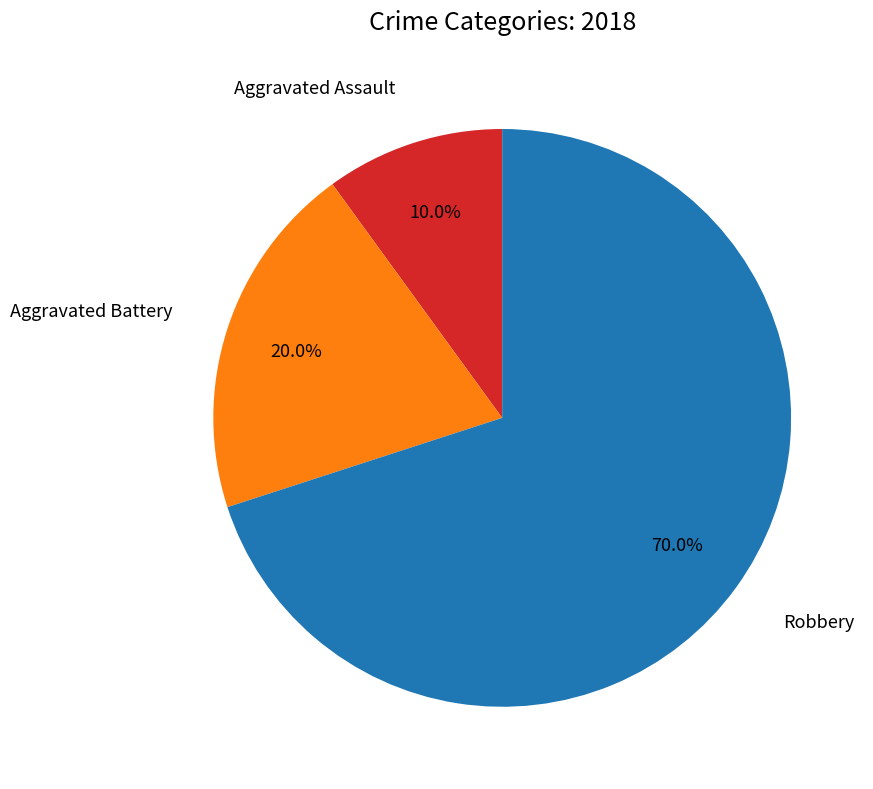

Is there a majority slice in this chart?

Yes